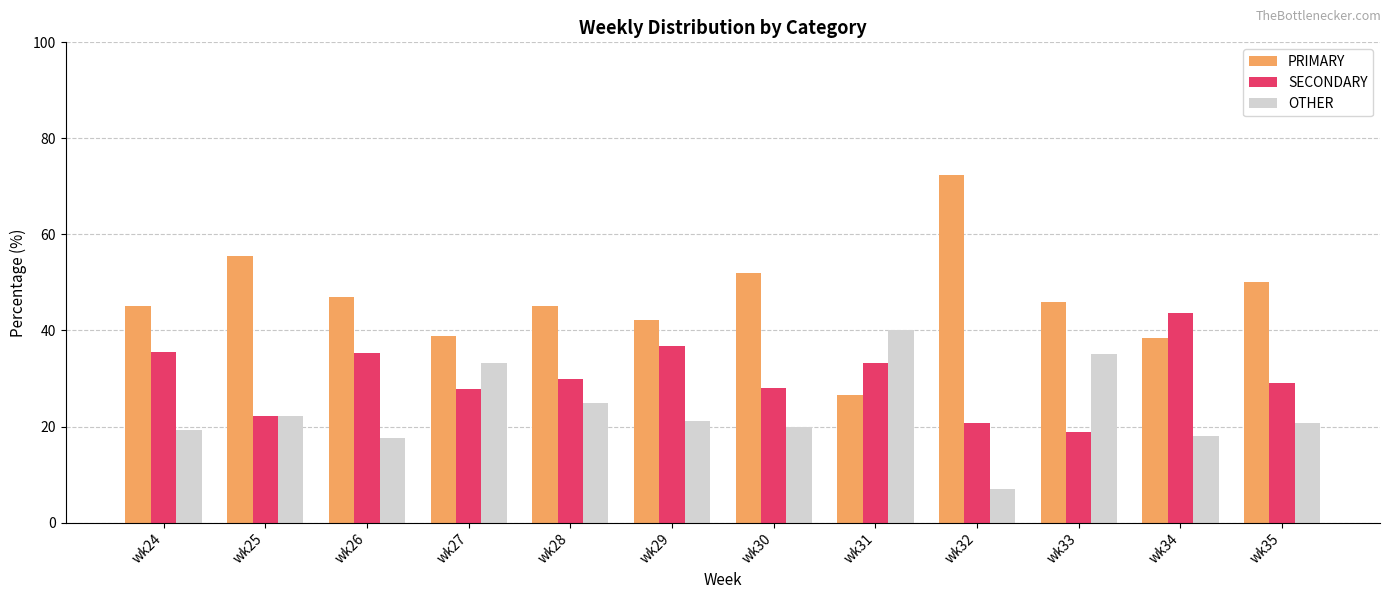

The value of SECONDARY at wk34 is 43.6. True or false?

True